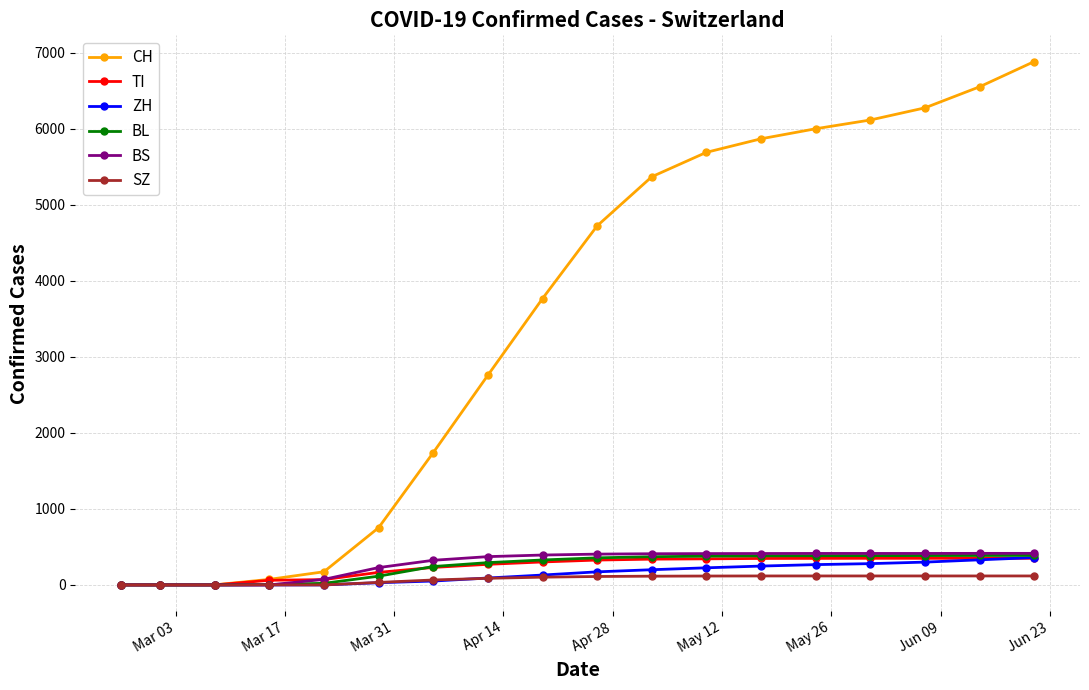

Which series has the largest range (max minus min)?

CH